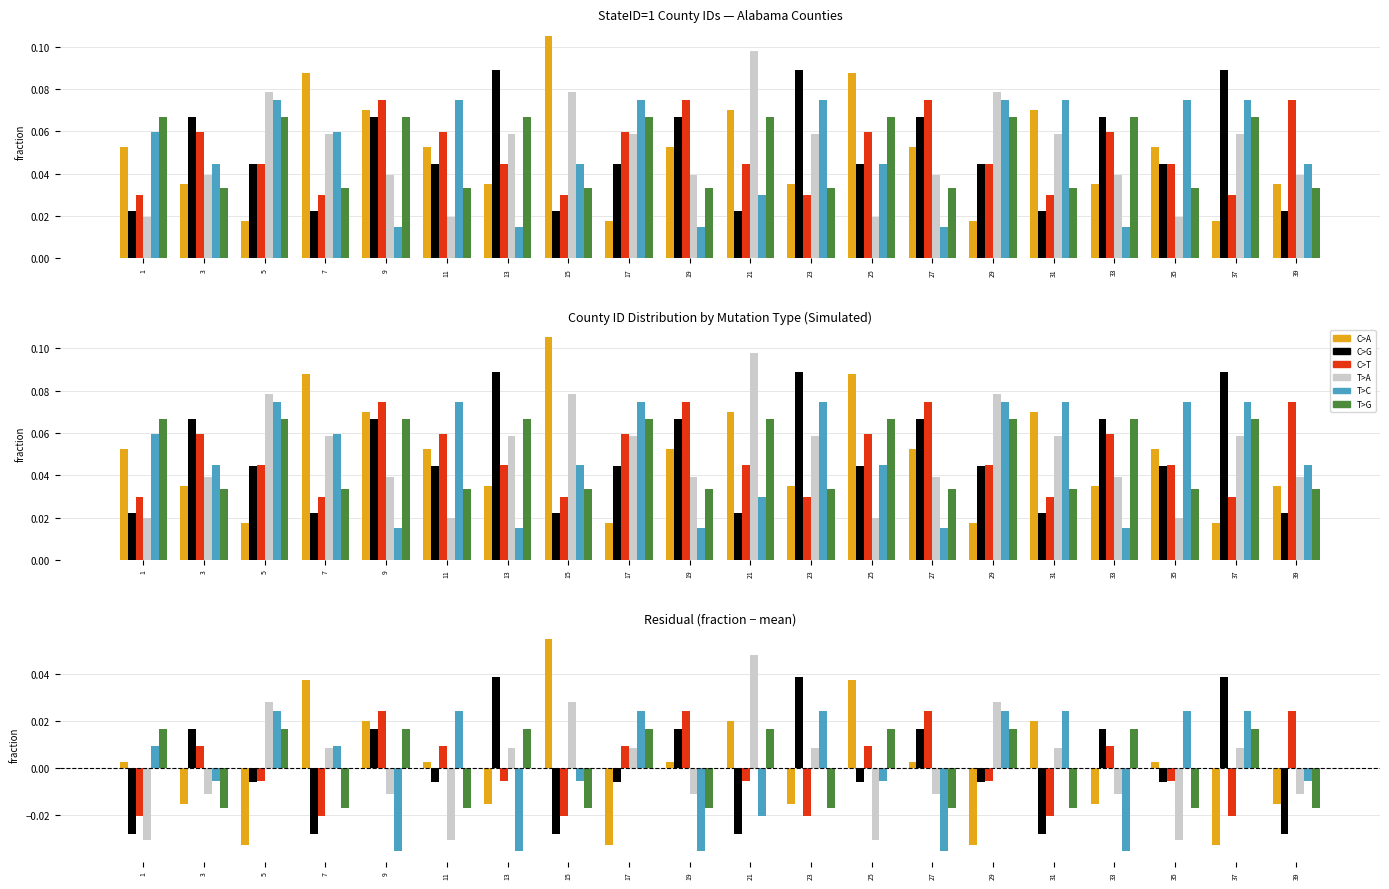

Is the value of T>G at 11 greater than the value of T>A at 9?

No